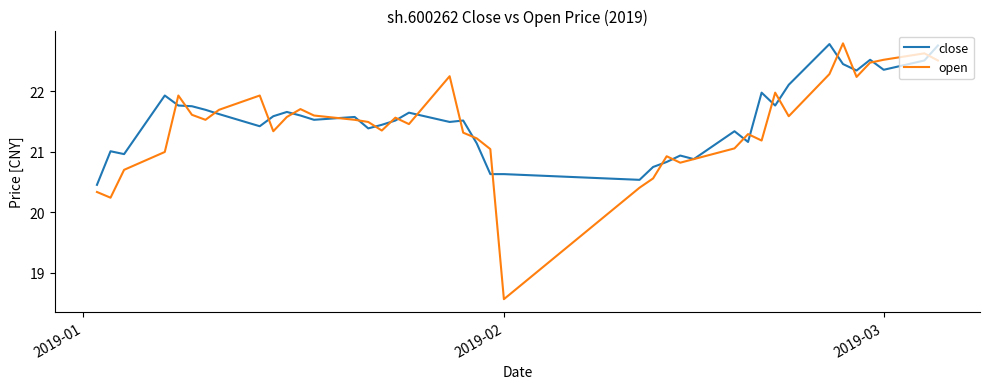

What is the smallest value displayed?

18.6